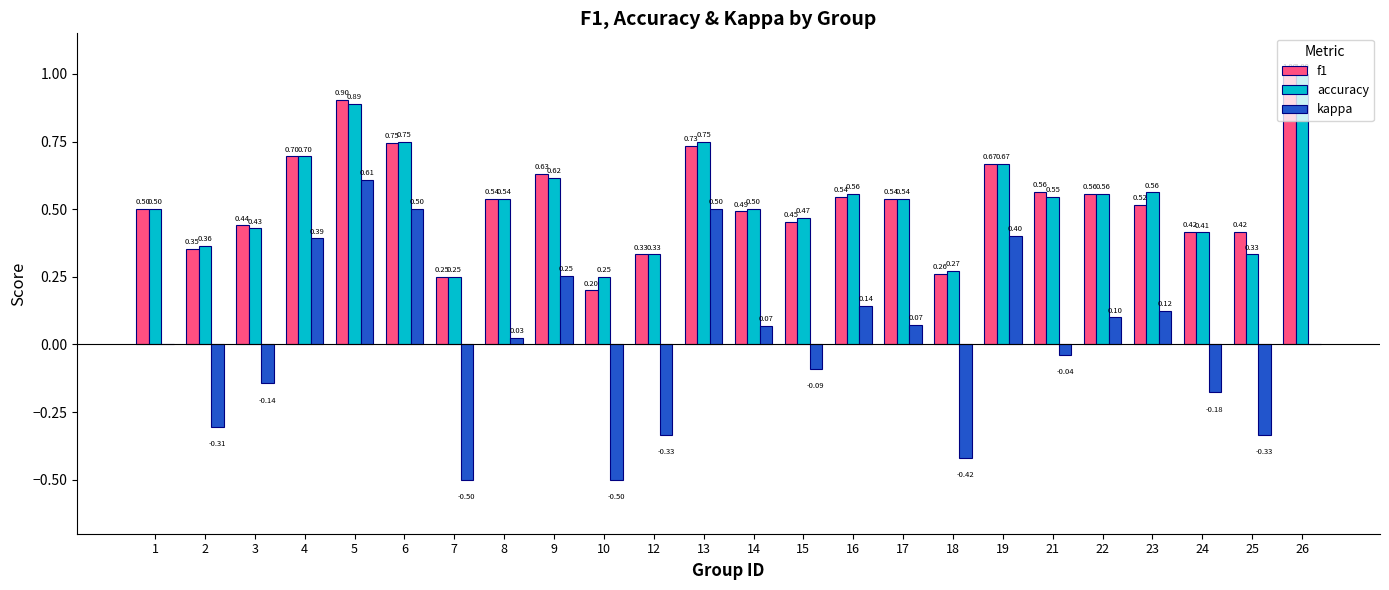

At which category is the sum across all series the highest?

5